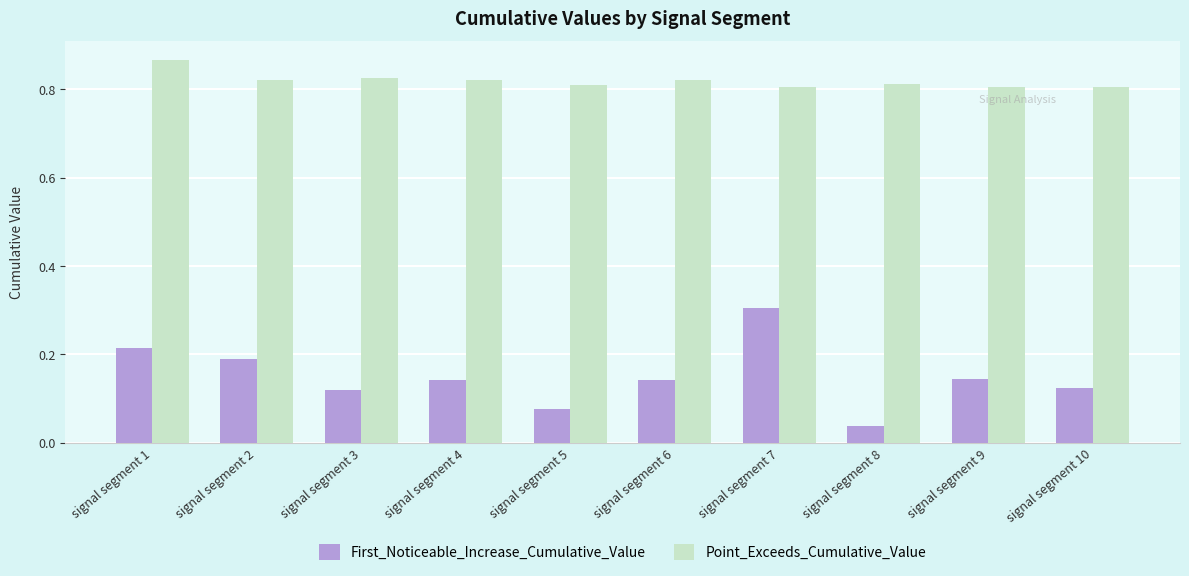

What is the sum of all Point_Exceeds_Cumulative_Value values?

8.2